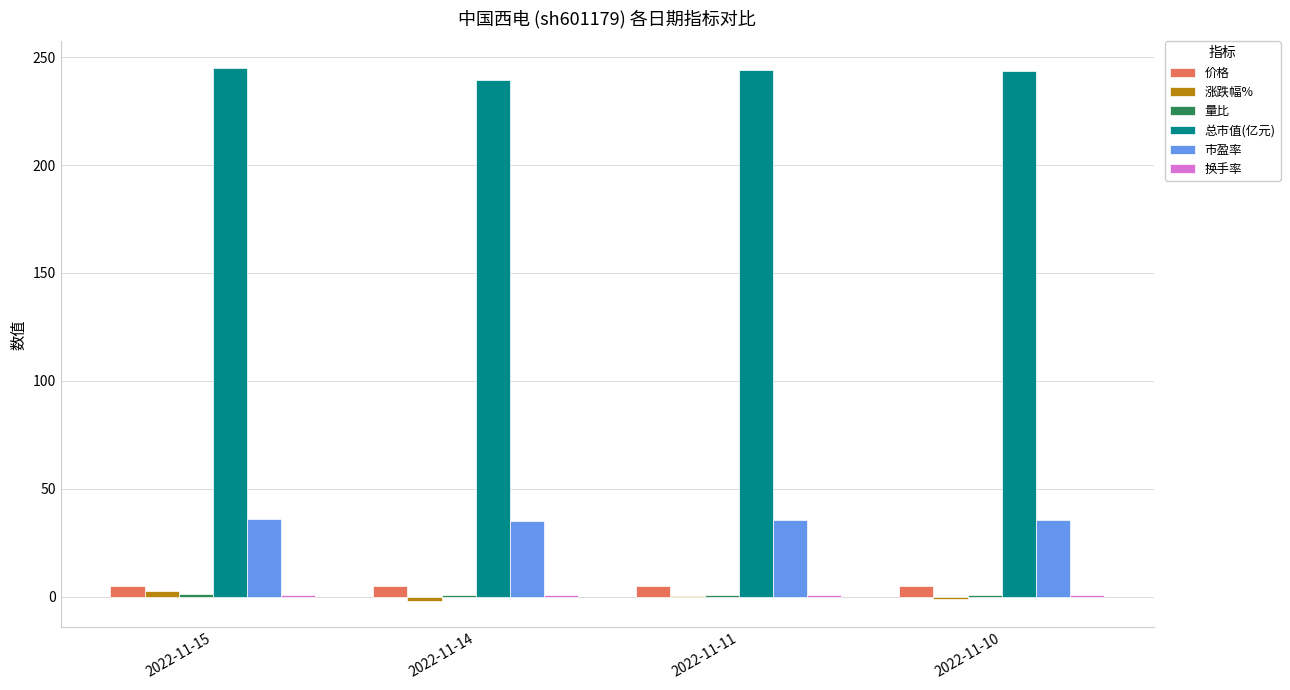

Which series has the largest total across all categories?

总市值(亿元)